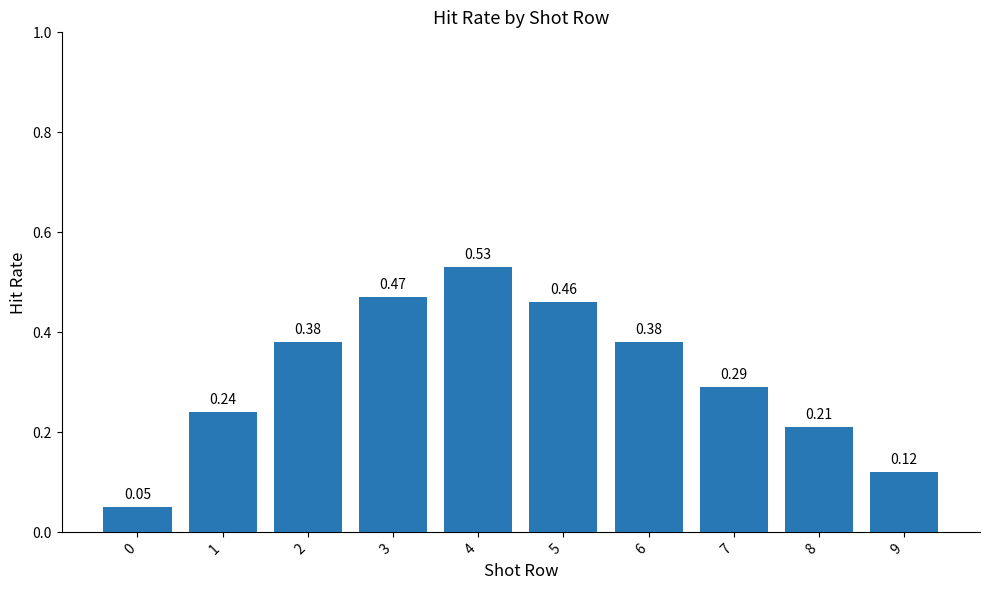

Which has a higher value, 5 or 4?

4